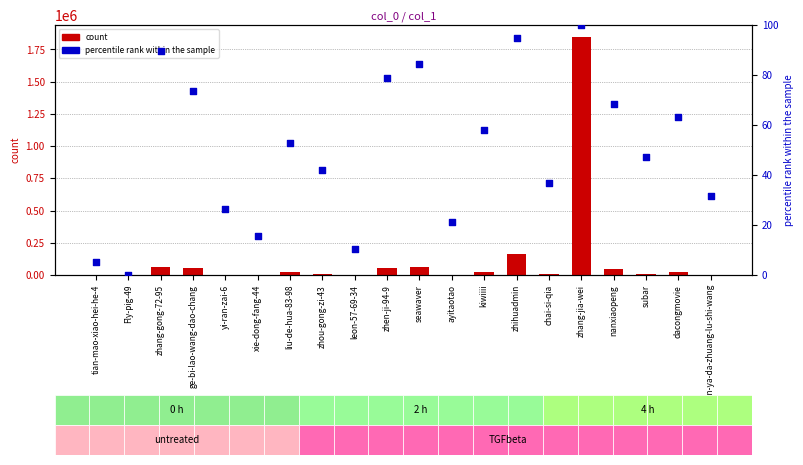

At which category is the sum across all series the highest?

zhang-jia-wei